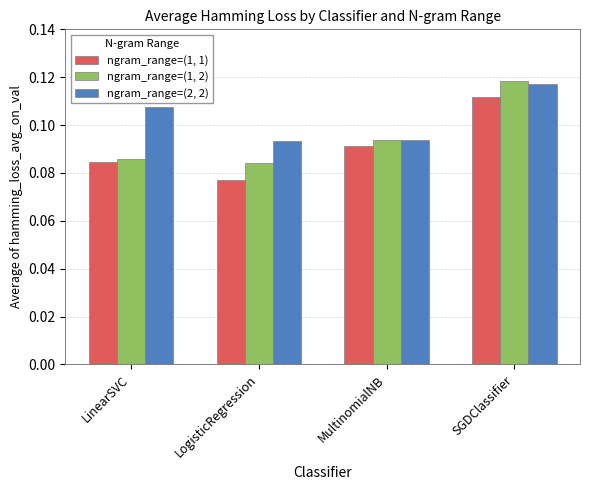

What is the label of the 4th bar from the right?

LinearSVC